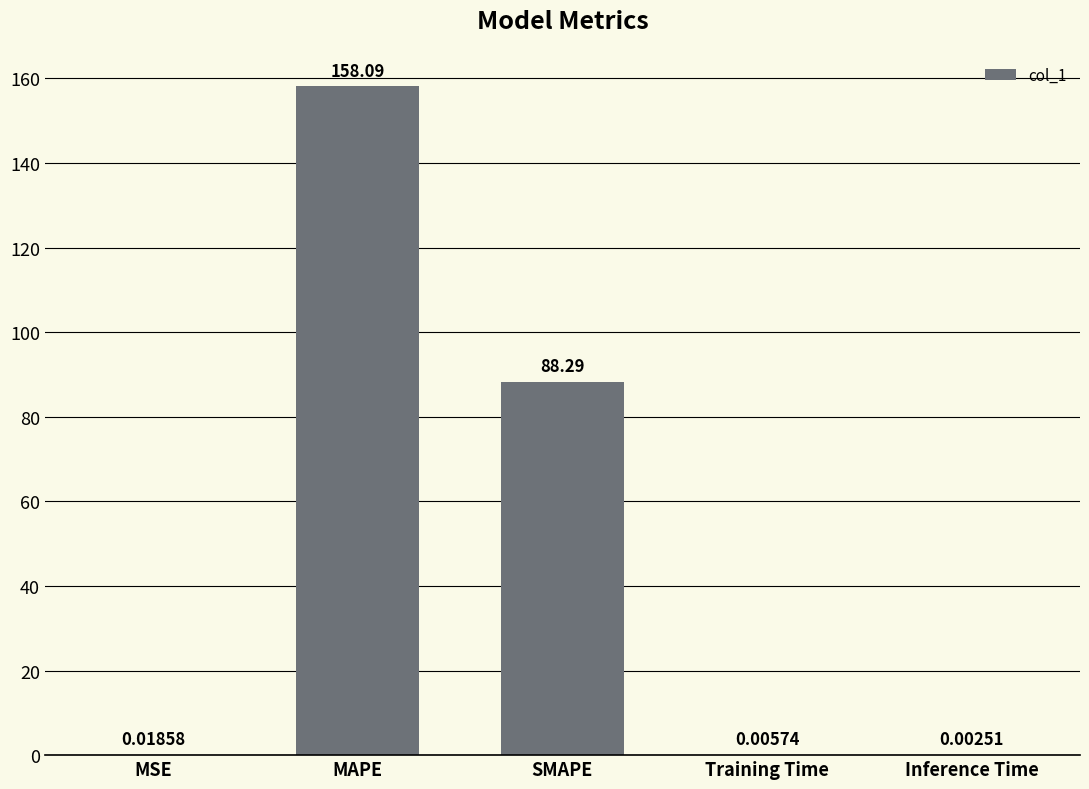

What is the change in value from MSE to SMAPE?

+88.3